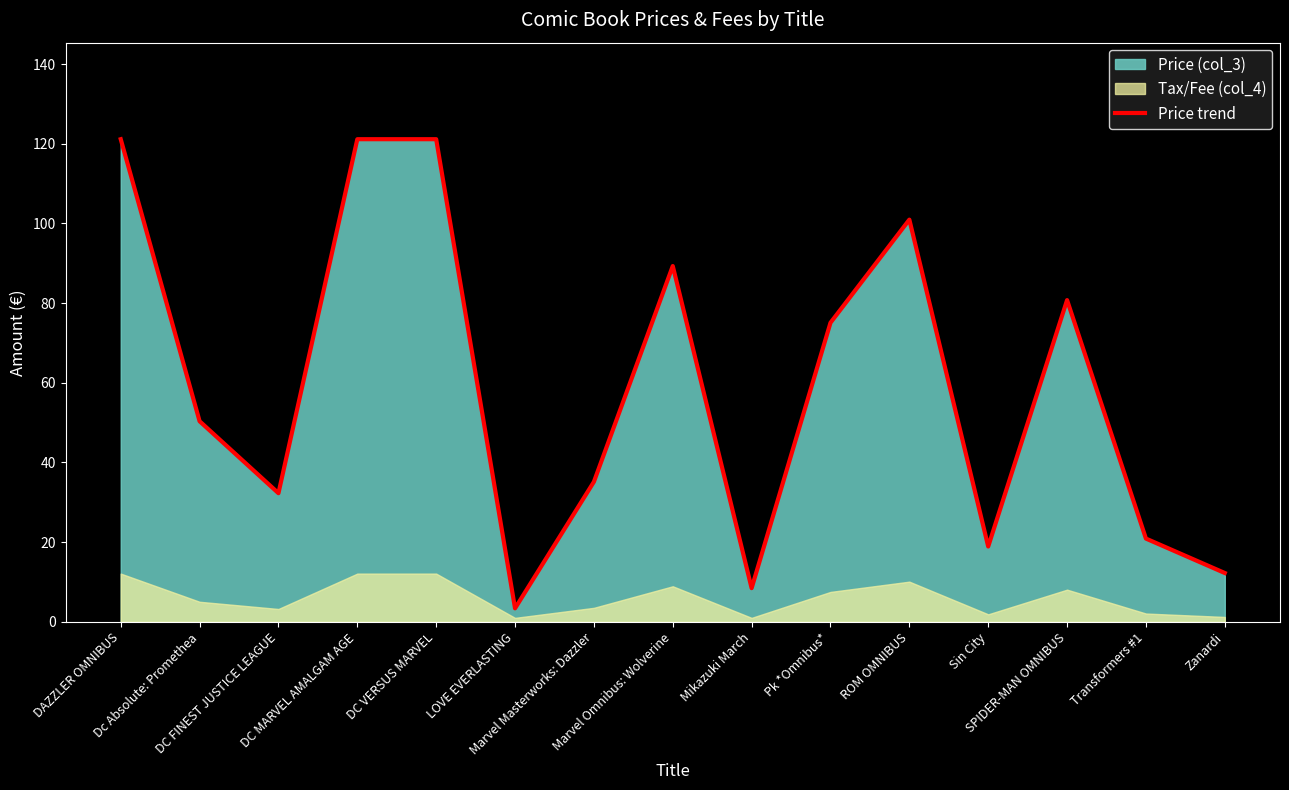

At which label does the data first exceed 50?

DAZZLER OMNIBUS